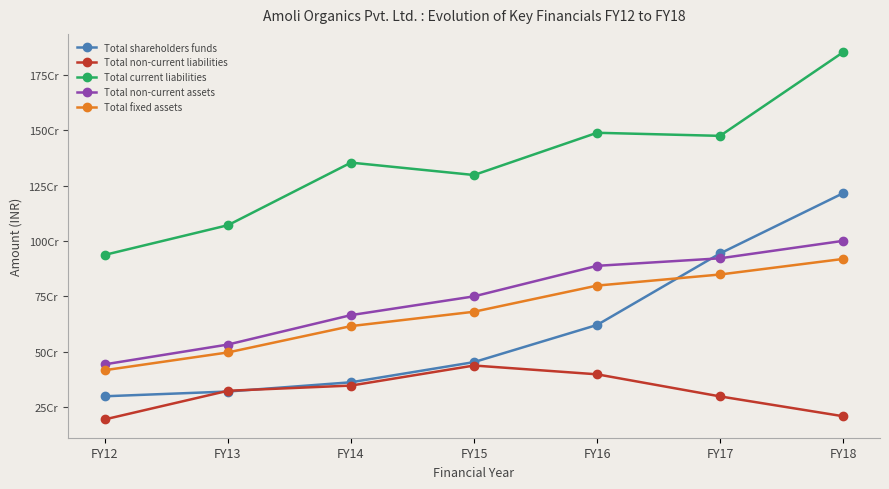

What is the difference between the highest and lowest values at FY14?

1007198533